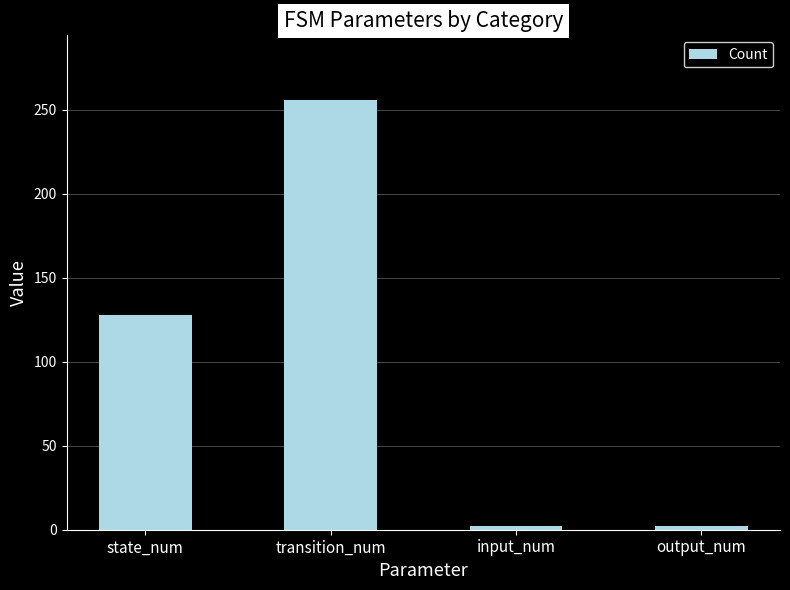

Reading left to right, what are all the values shown in this chart?

state_num=128	transition_num=256	input_num=2	output_num=2